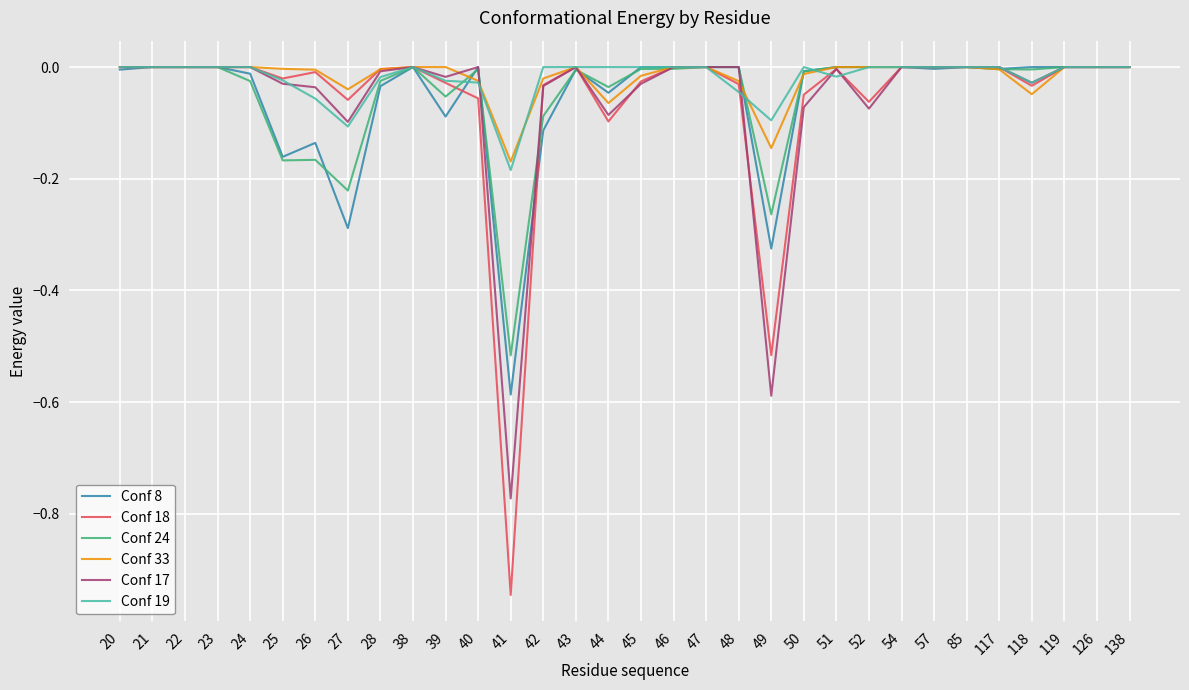

The value of Conf 33 at 28 is -0.0. True or false?

True